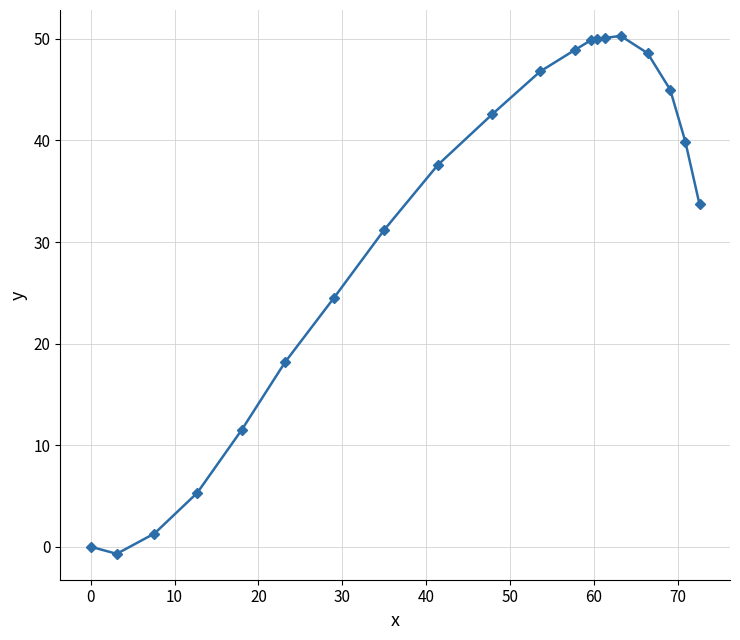

How many data points are less than 39?

10